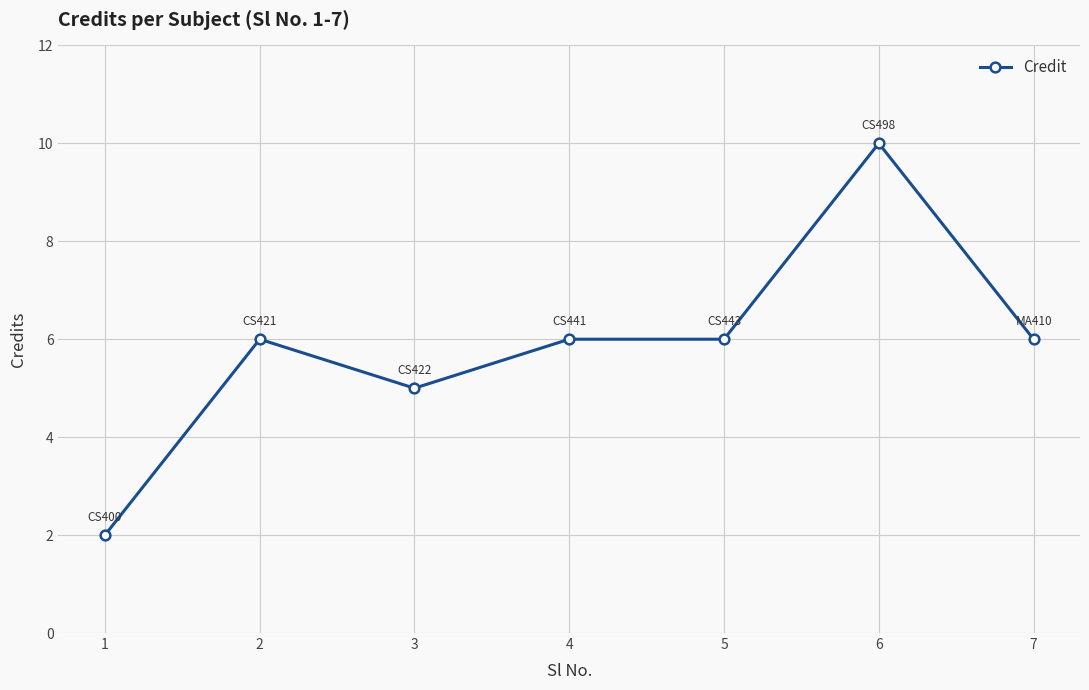

What is the value of the 5th point from the left?

6